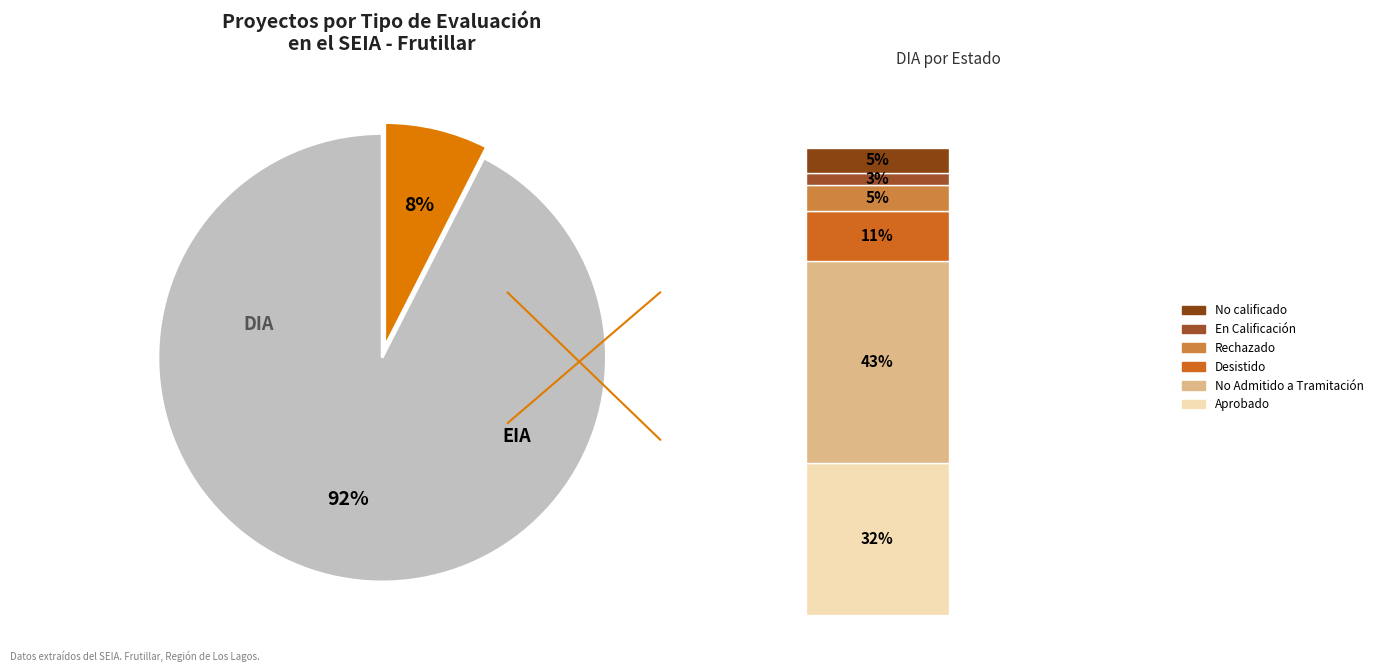

Does any single category account for the majority?

Yes